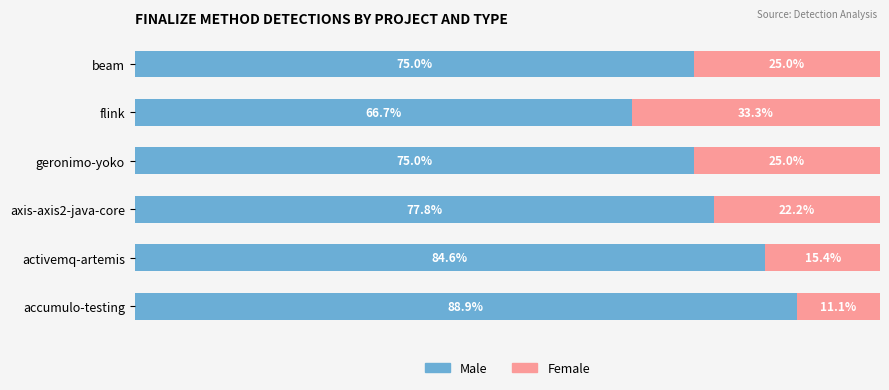

At which label does Male reach its peak?

accumulo-testing